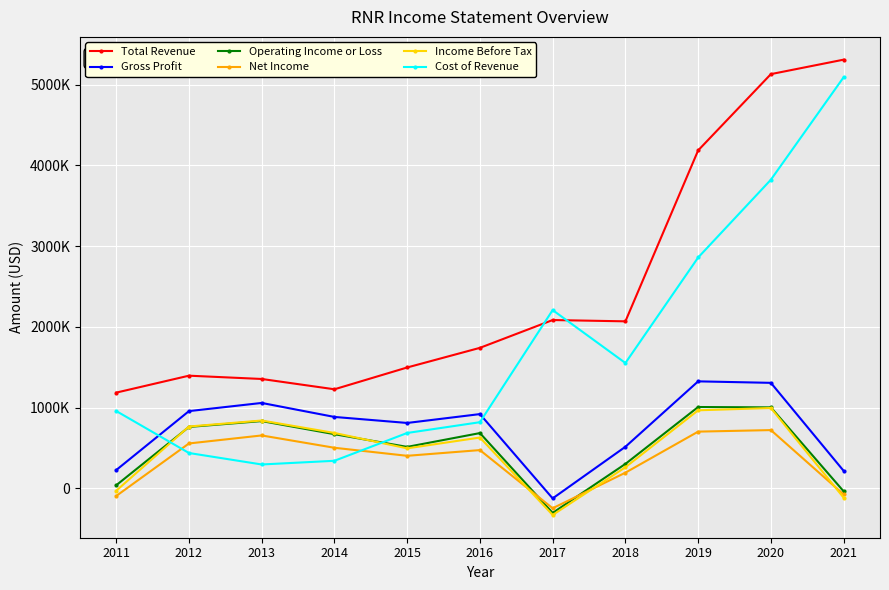

What is the value of the Cost of Revenue point at the 11th from the left?

5090900